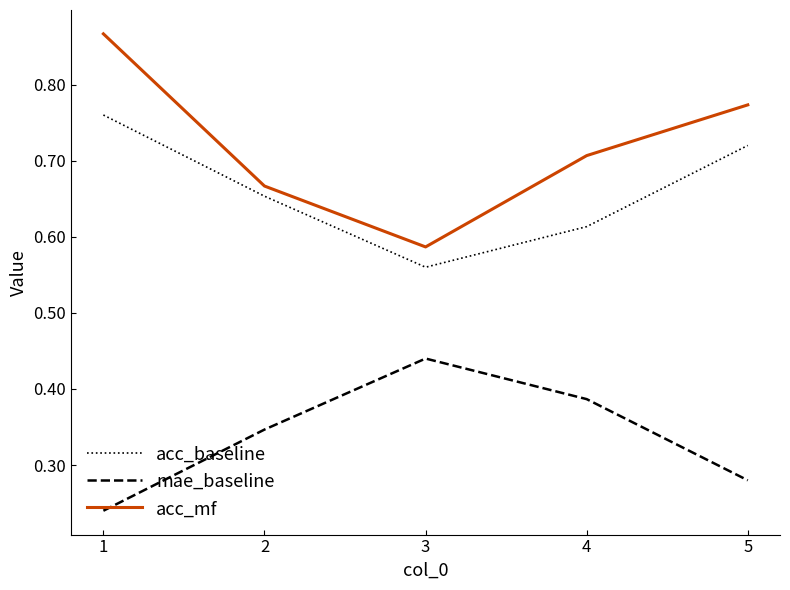

Between 1 and 3, which series saw the biggest shift?

acc_mf